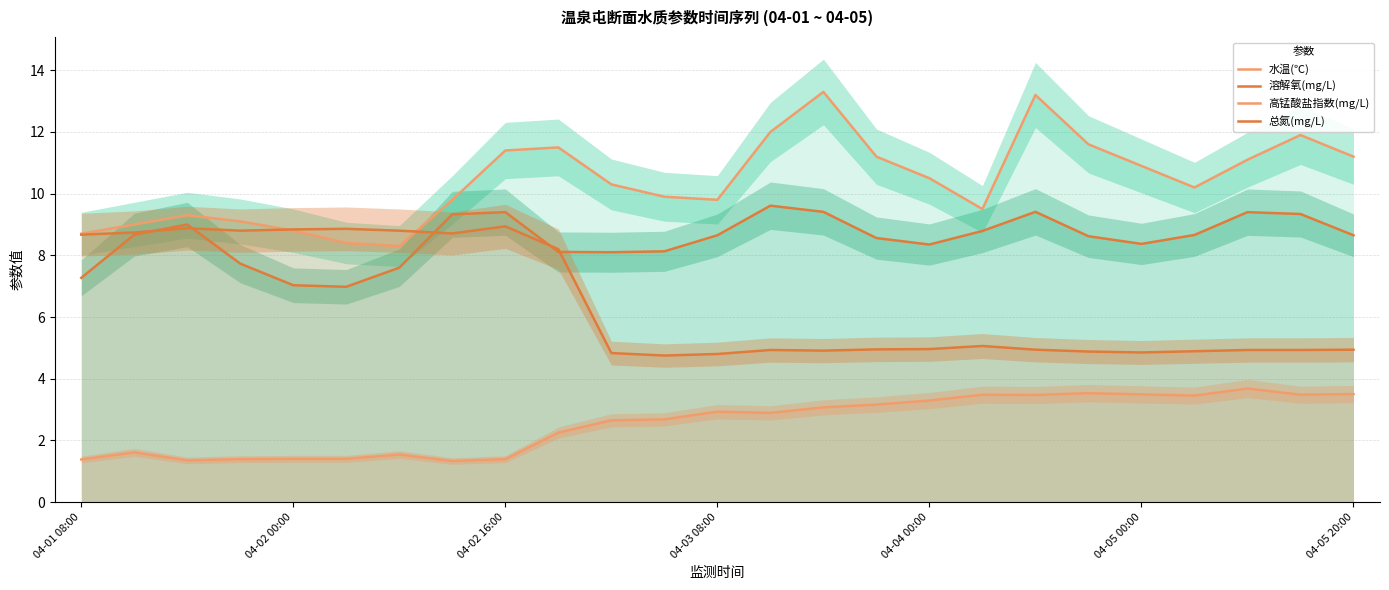

How many interior local valleys does the 总氮(mg/L) series have?

5